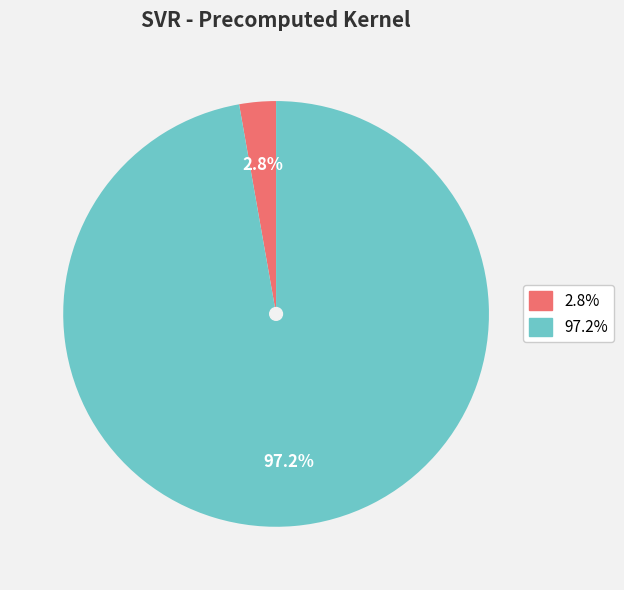

Is there any slice that represents more than half of the pie?

Yes